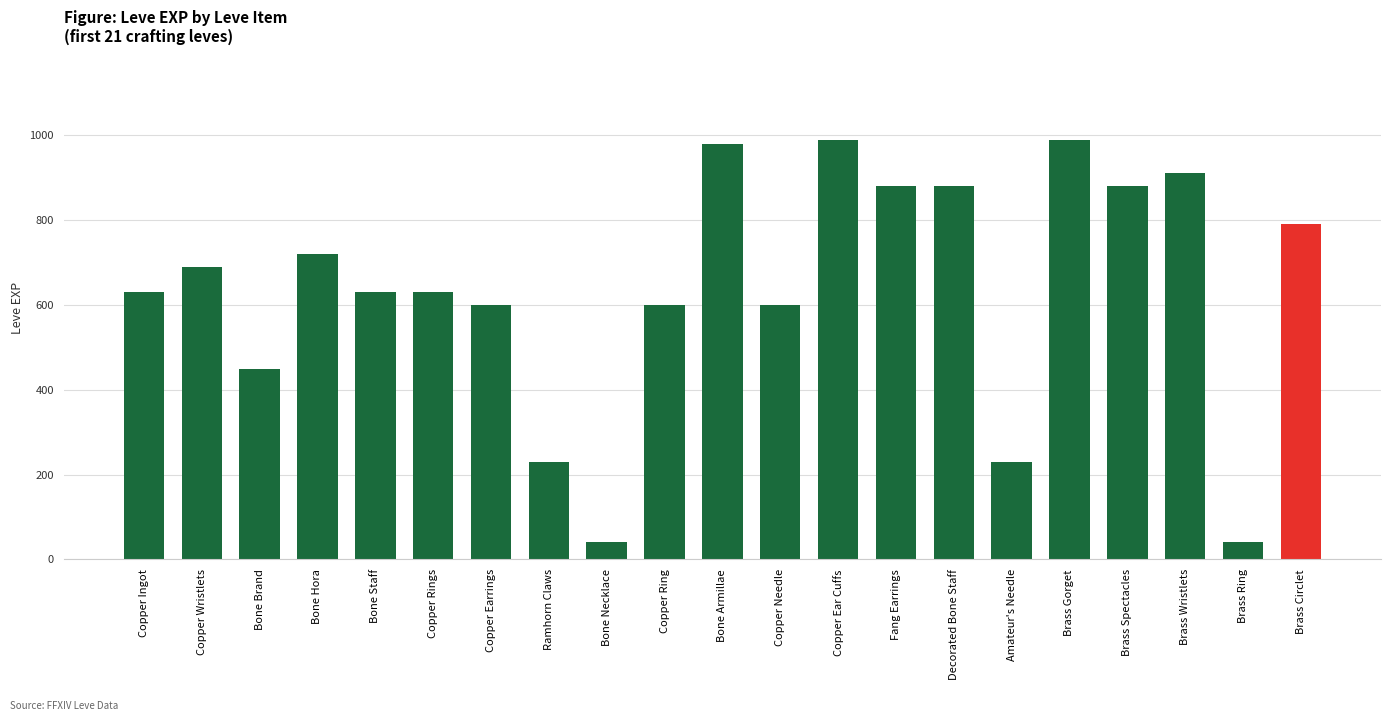

What is the label of the 12th bar from the right?

Copper Ring